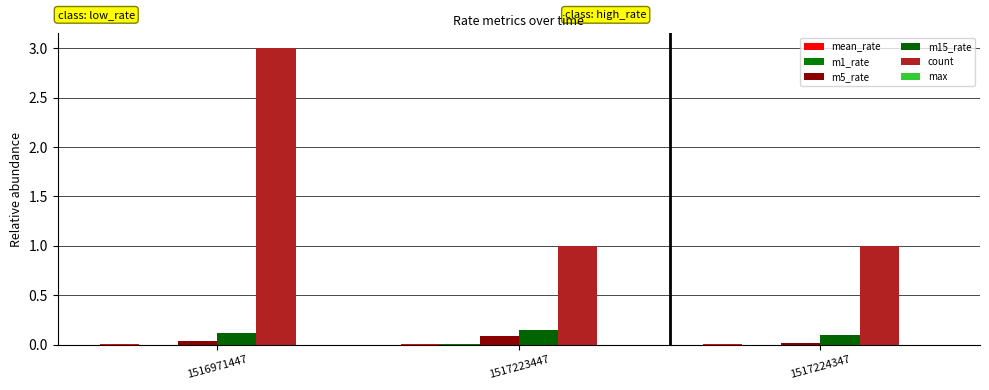

At which label is mean_rate closest to 0?

1517224347